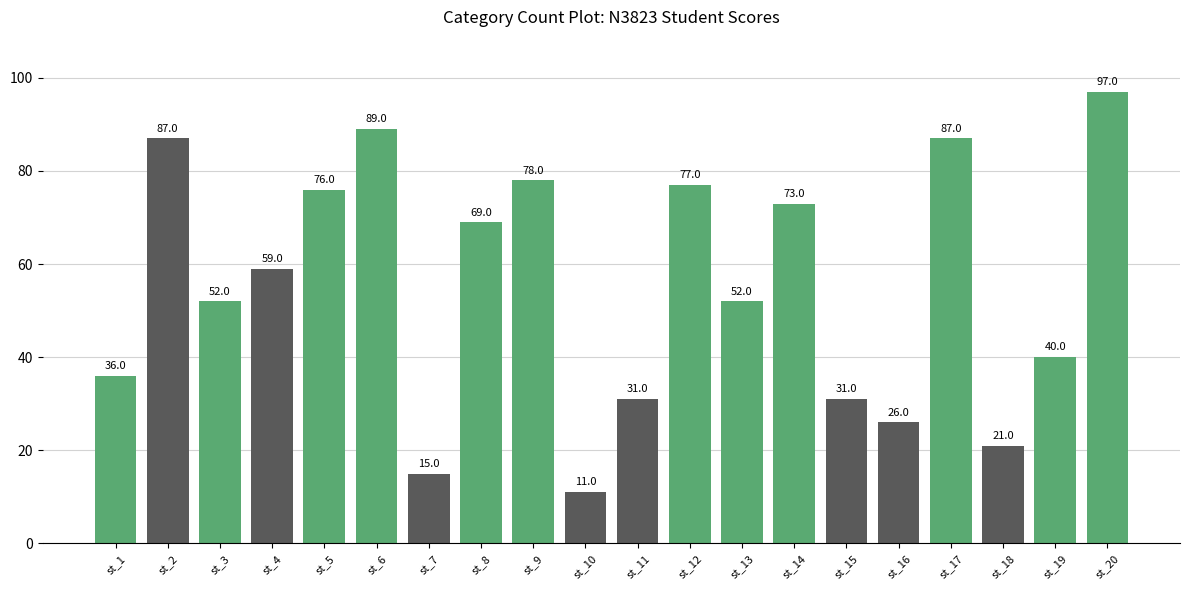

What is the approximate value at st_1, to the nearest 10?

40